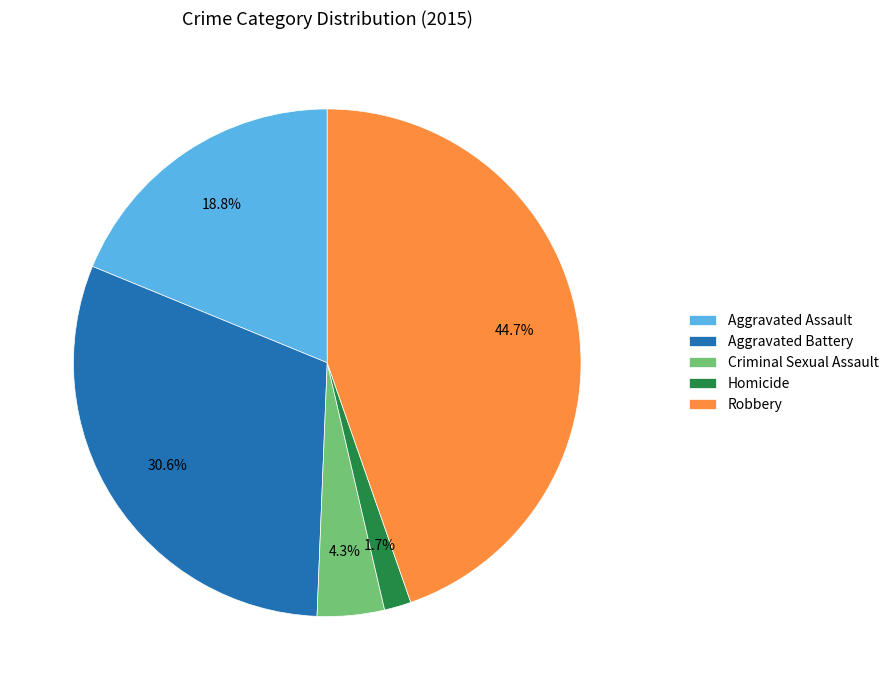

Is there any slice that represents more than half of the pie?

No